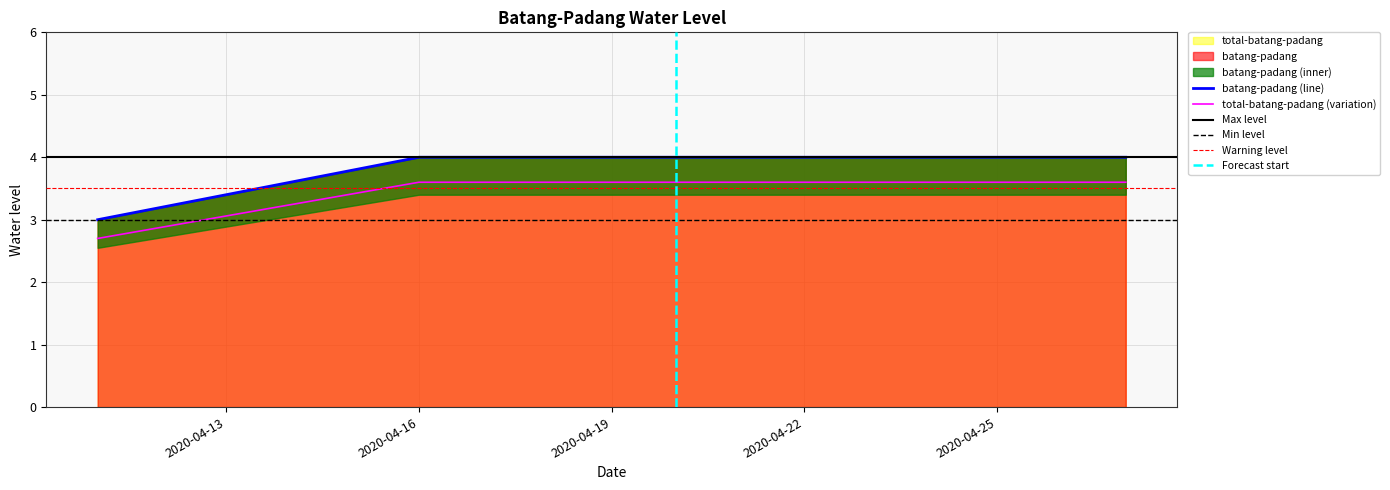

How many batang-padang values are between 4 and 5?

12